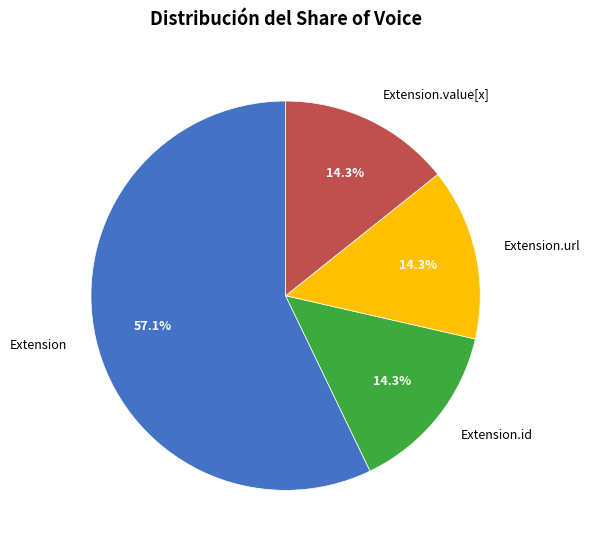

Combined, what portion of the pie is Extension.url and Extension.id?

28.6%